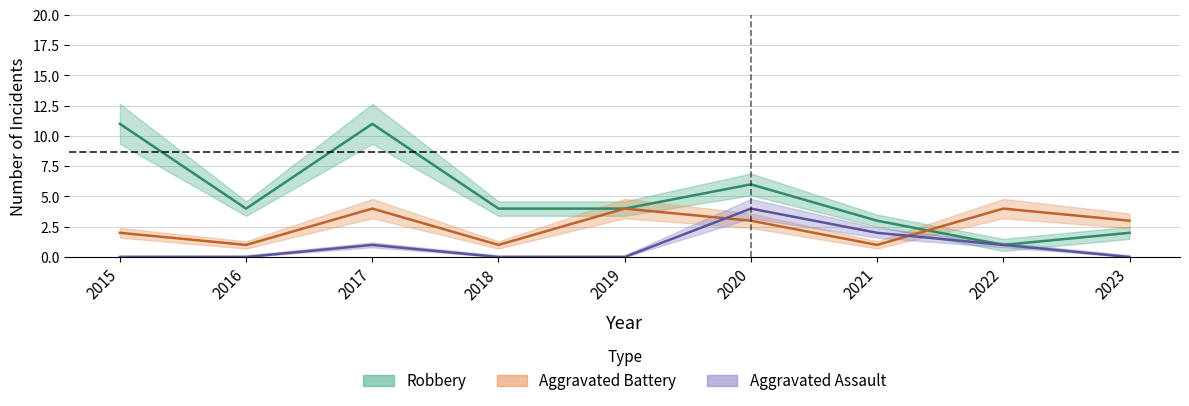

Is the value of Robbery at 2019 greater than the value of Aggravated Battery at 2020?

Yes